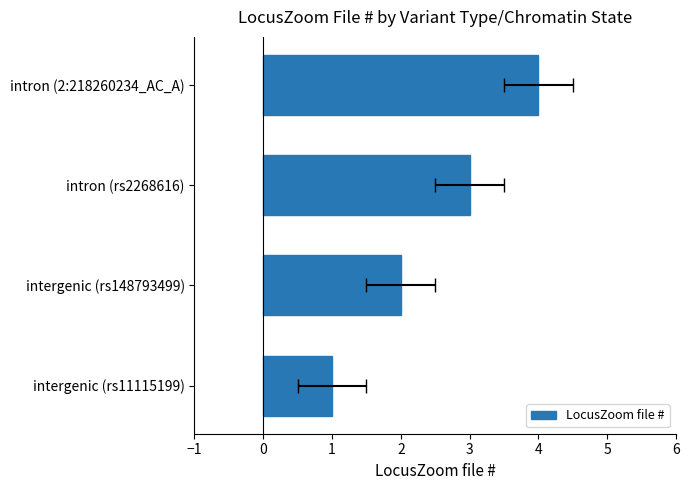

What is the value of the 3rd bar from the left?

3